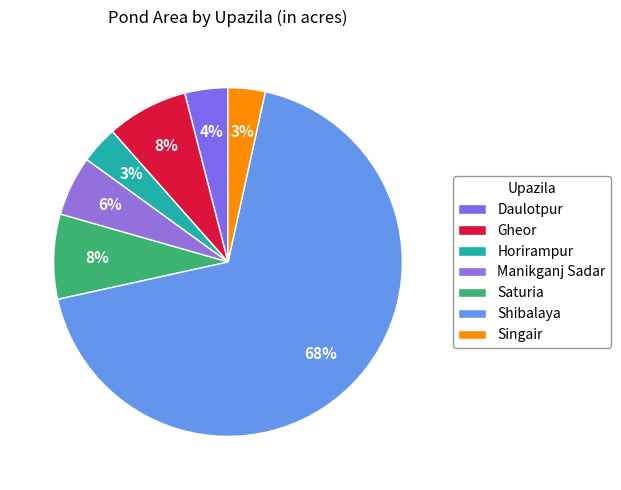

To the nearest percent, what percentage of the pie is Daulotpur?

4%